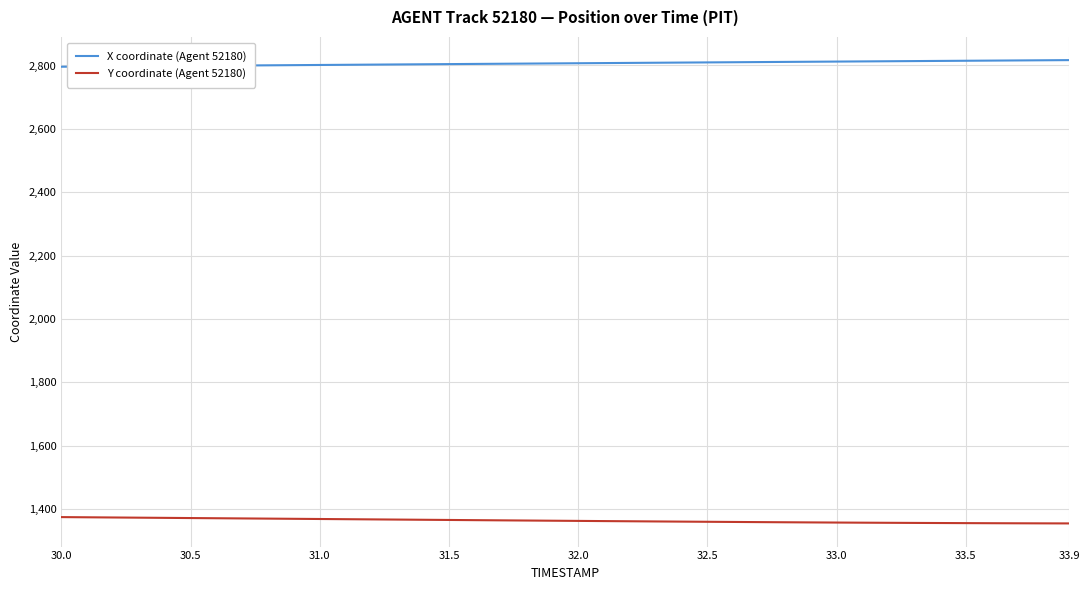

What are all the series names shown in the legend?

X coordinate (Agent 52180), Y coordinate (Agent 52180)